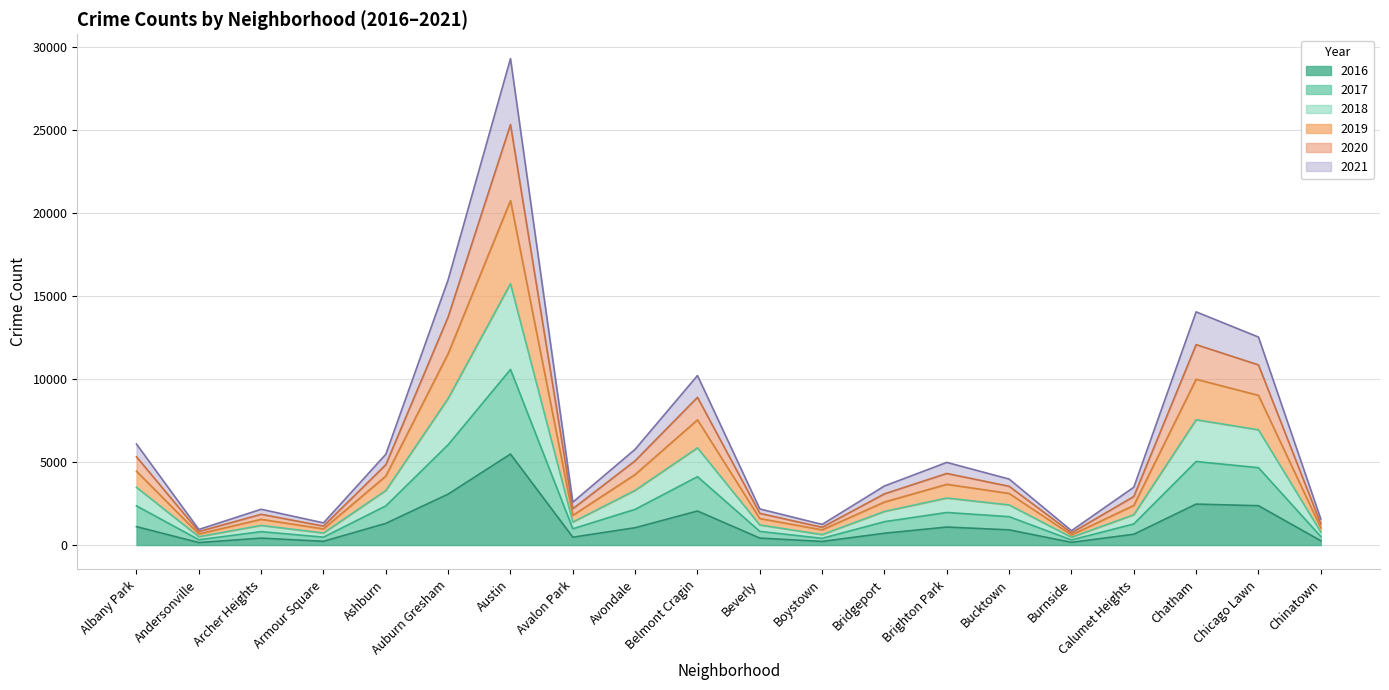

Which series changed the most between Avalon Park and Boystown?

2019